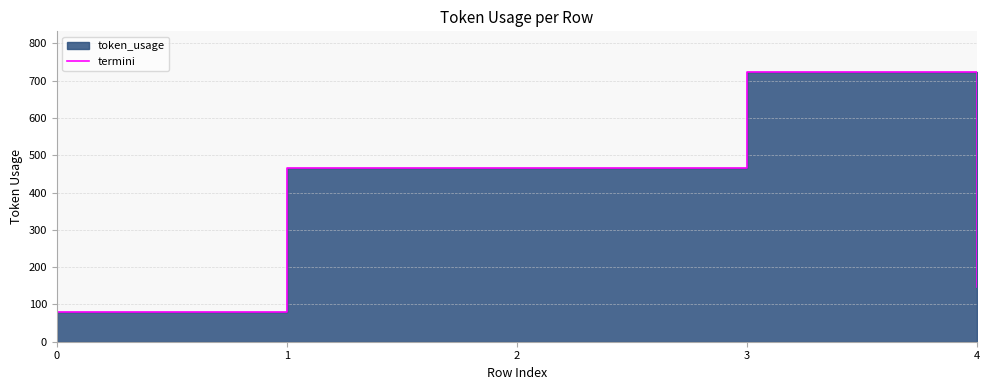

How many data points are less than 465?

2